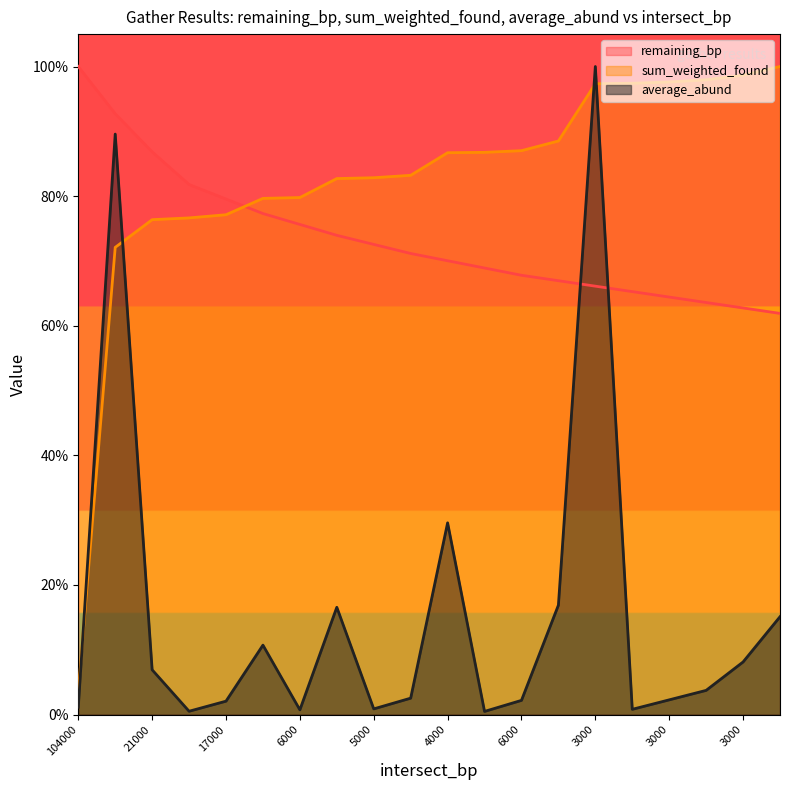

How many data points does each series have?

20